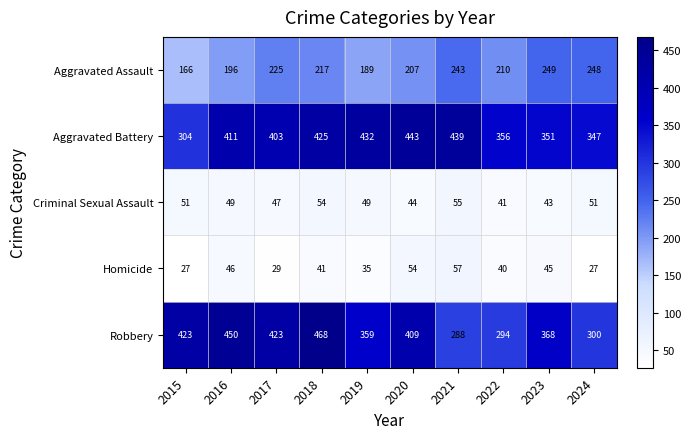

Rank the series at 2016 from lowest to highest value.

Homicide, Criminal Sexual Assault, Aggravated Assault, Aggravated Battery, Robbery